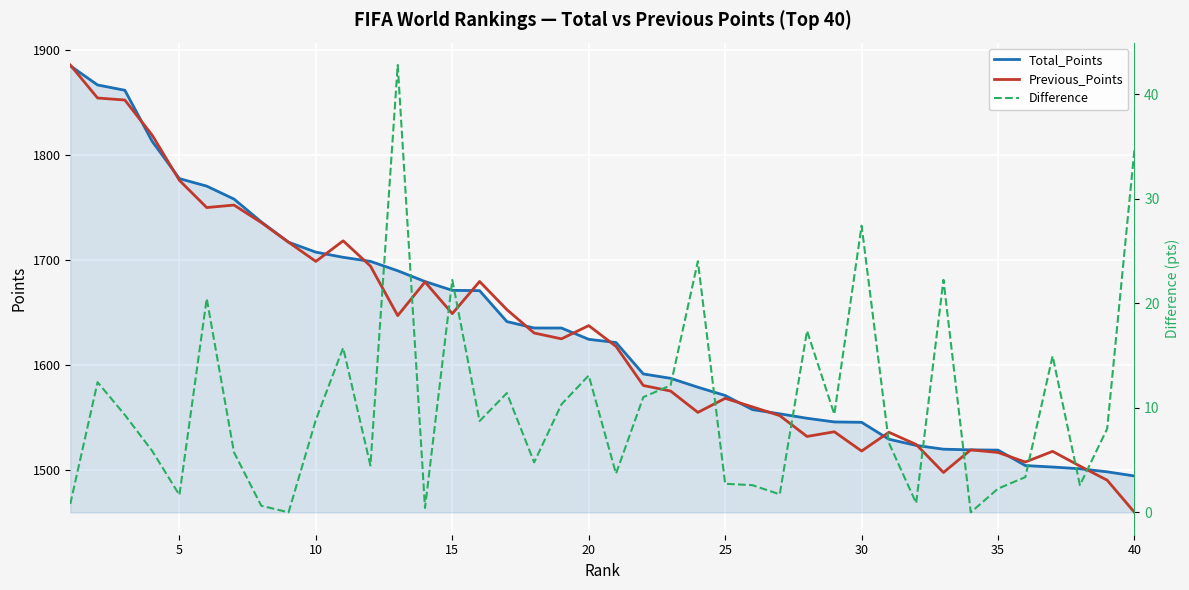

How many data points in Previous_Points are above 1624?

20